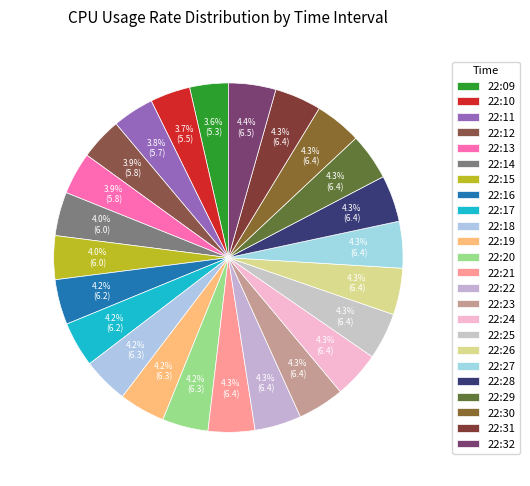

How many segments does this pie chart have?

24